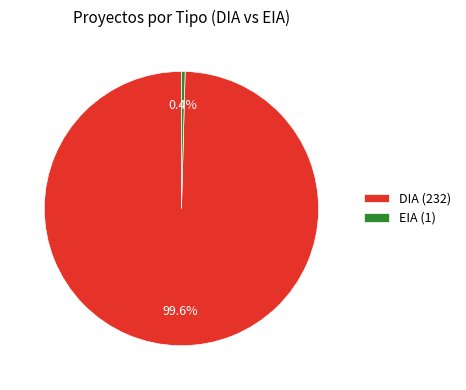

To the nearest percent, what is the difference between the DIA and EIA slice percentages?

99%